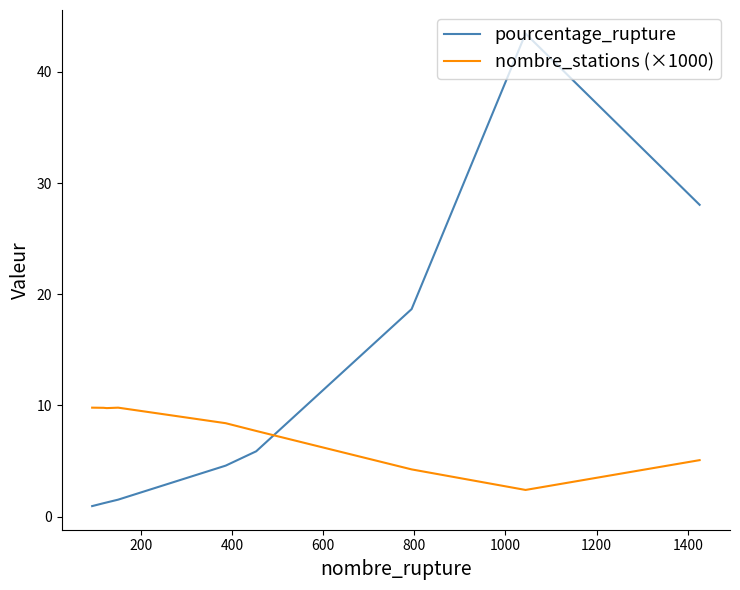

Which series has the largest total across all categories?

pourcentage_rupture